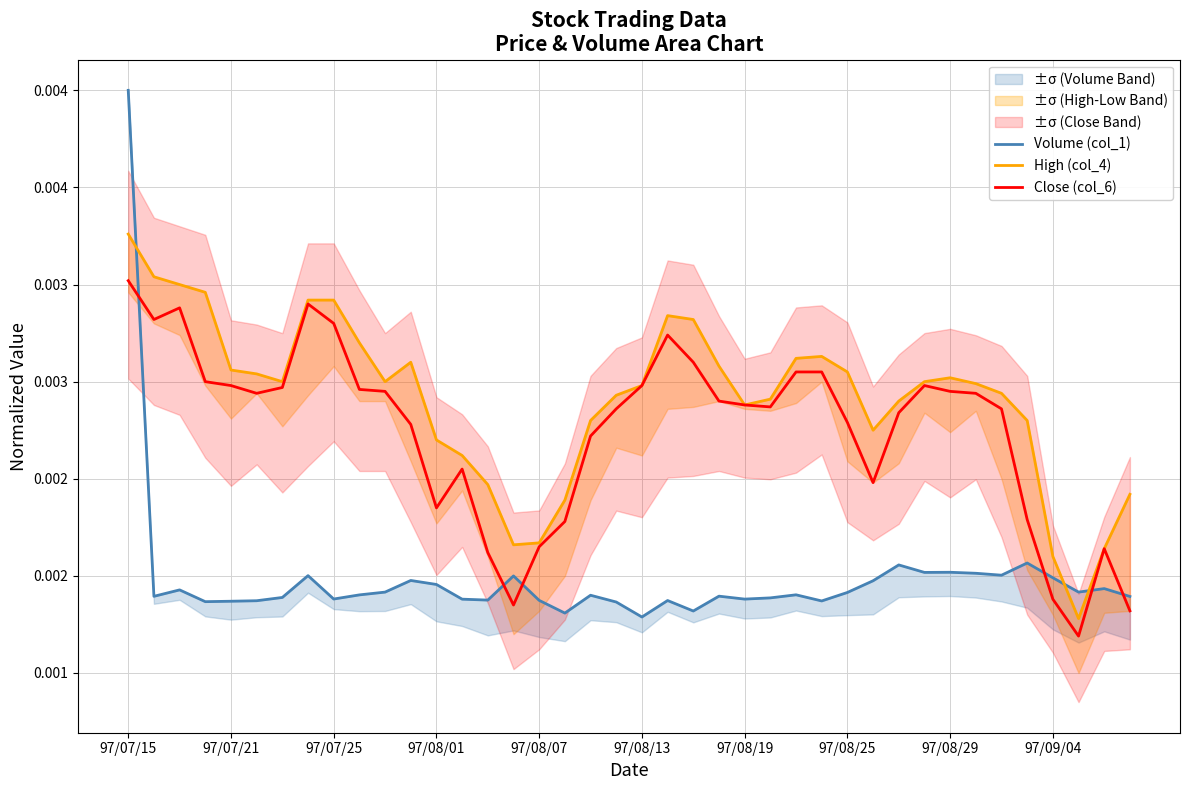

Does the chart display data point markers on the line(s)?

No